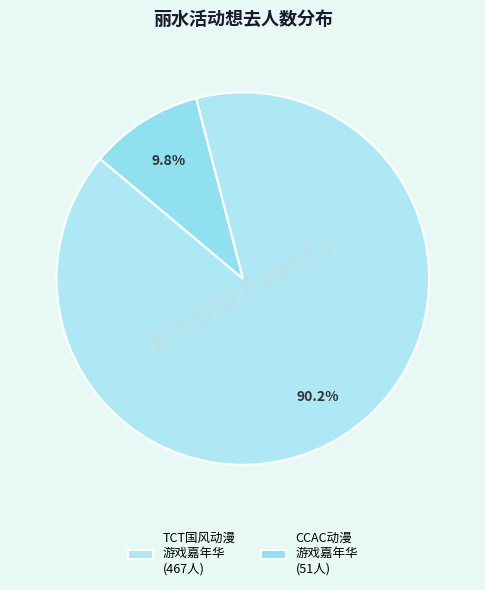

Which slice is the largest?

TCT国风动漫 游戏嘉年华 (467人)